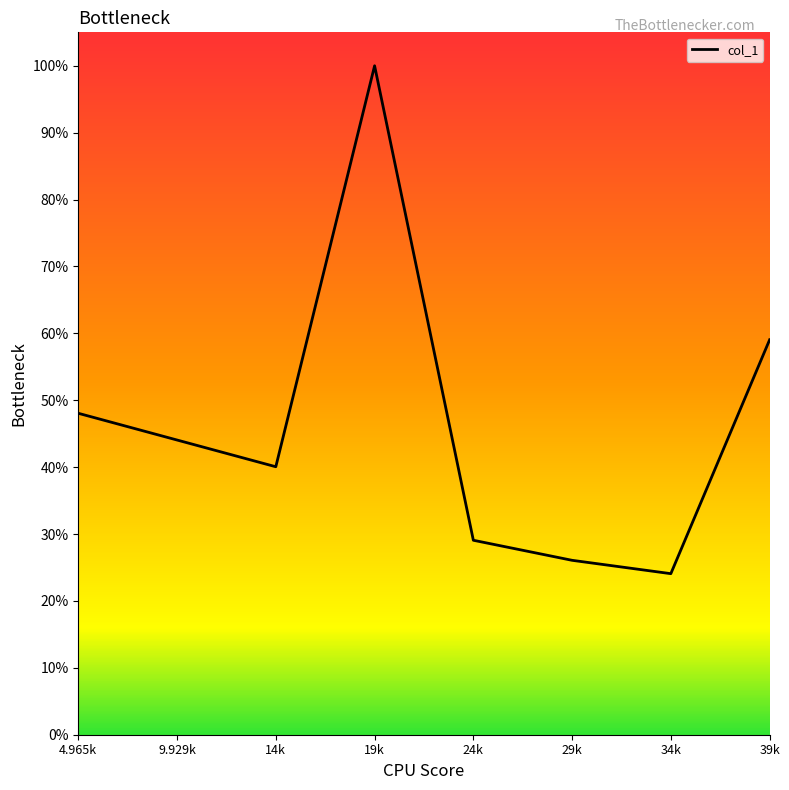

What is the maximum value shown in the chart?

1.0